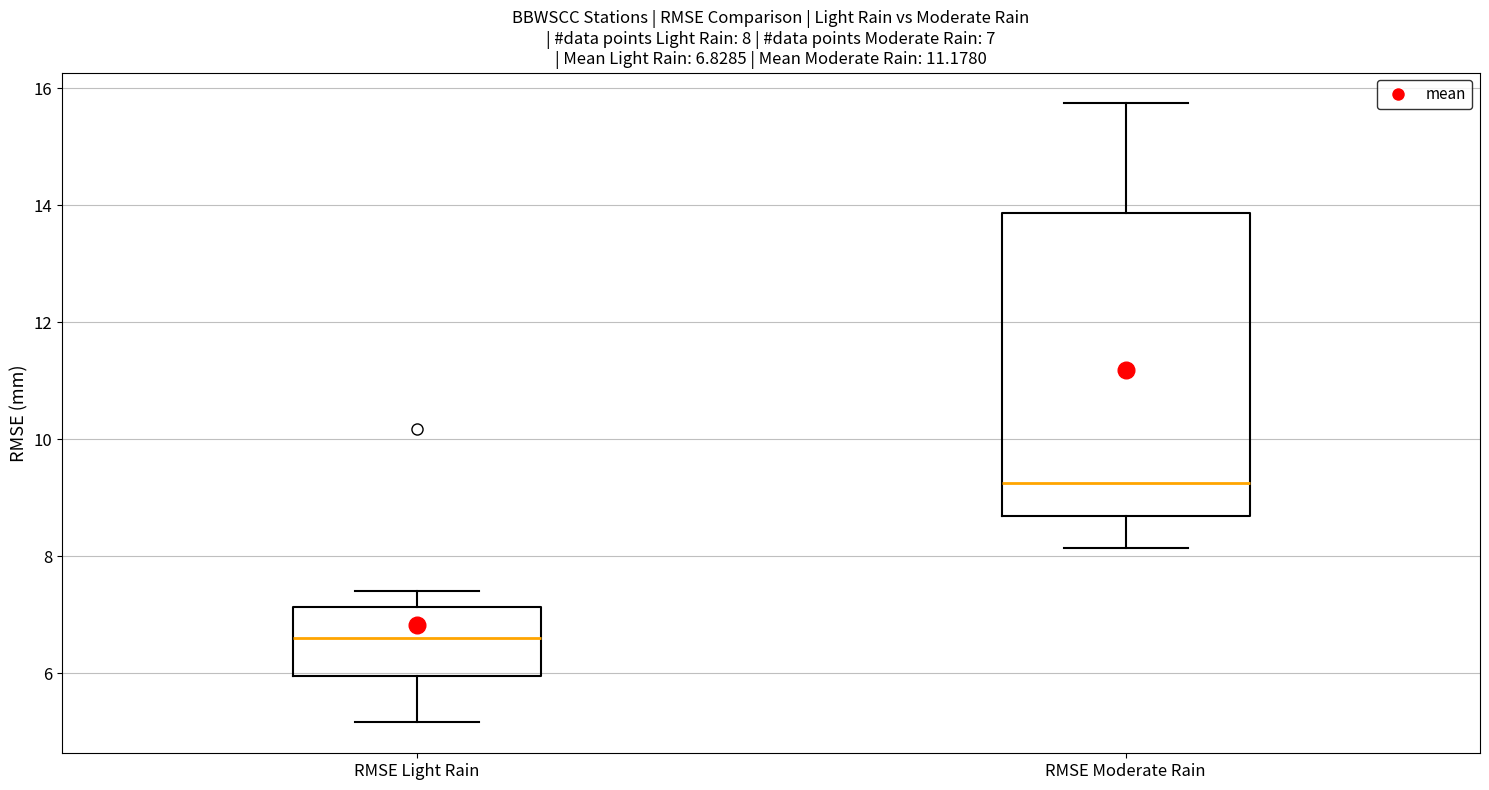

Which box has the lowest median line?

RMSE Light Rain